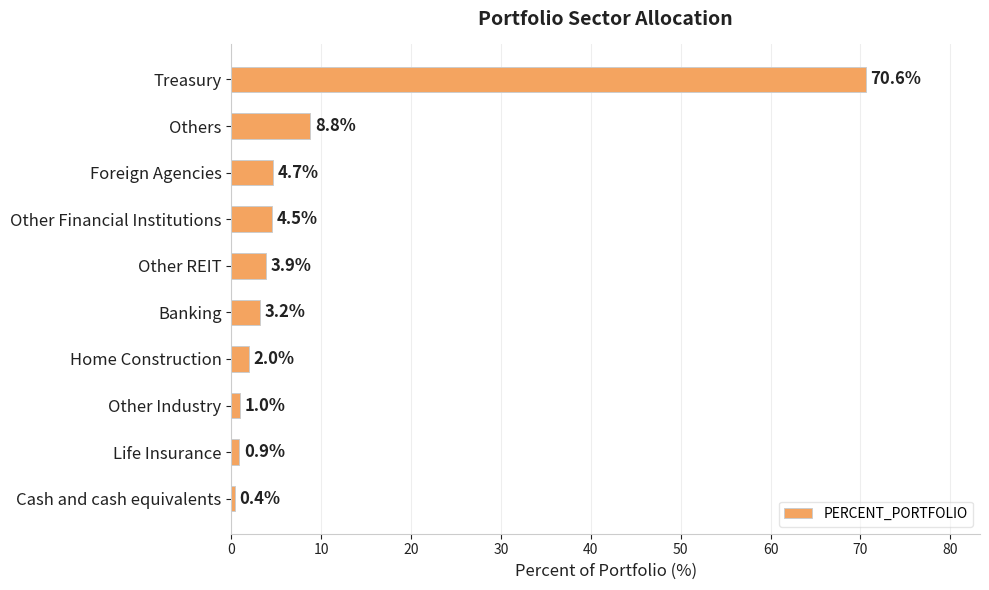

Approximately how many times larger is the value at Others compared to Other REIT?

2.3